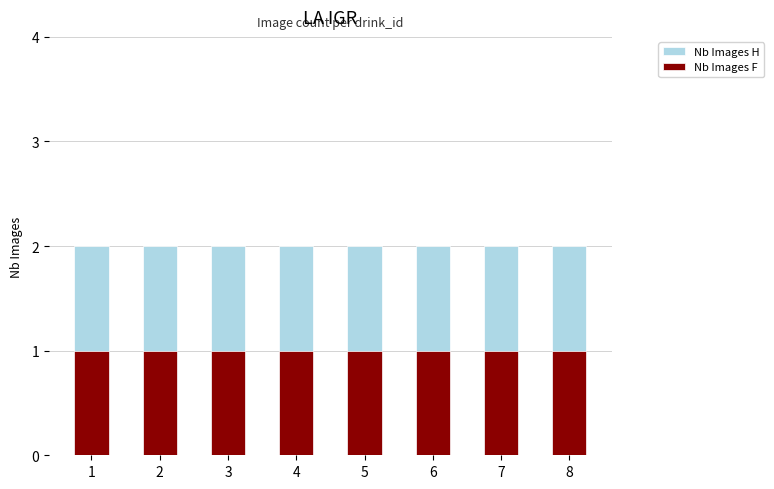

List the series in order of their peak value, highest first.

Nb Images H, Nb Images F